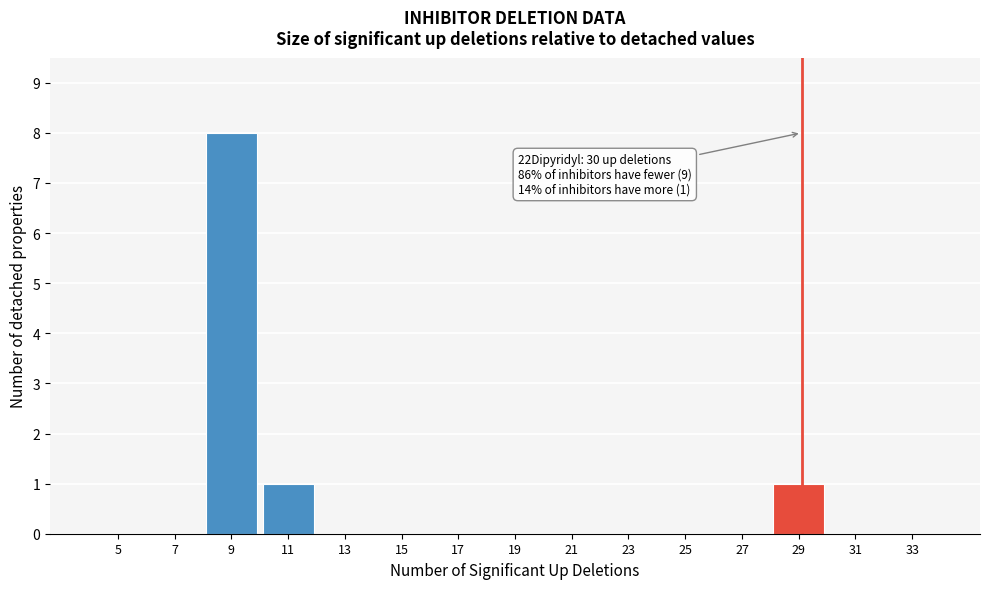

Reading left to right, what are all the values shown in this chart?

5=0	7=0	9=8	11=1	13=0	15=0	17=0	19=0	21=0	23=0	25=0	27=0	29=1	31=0	33=0